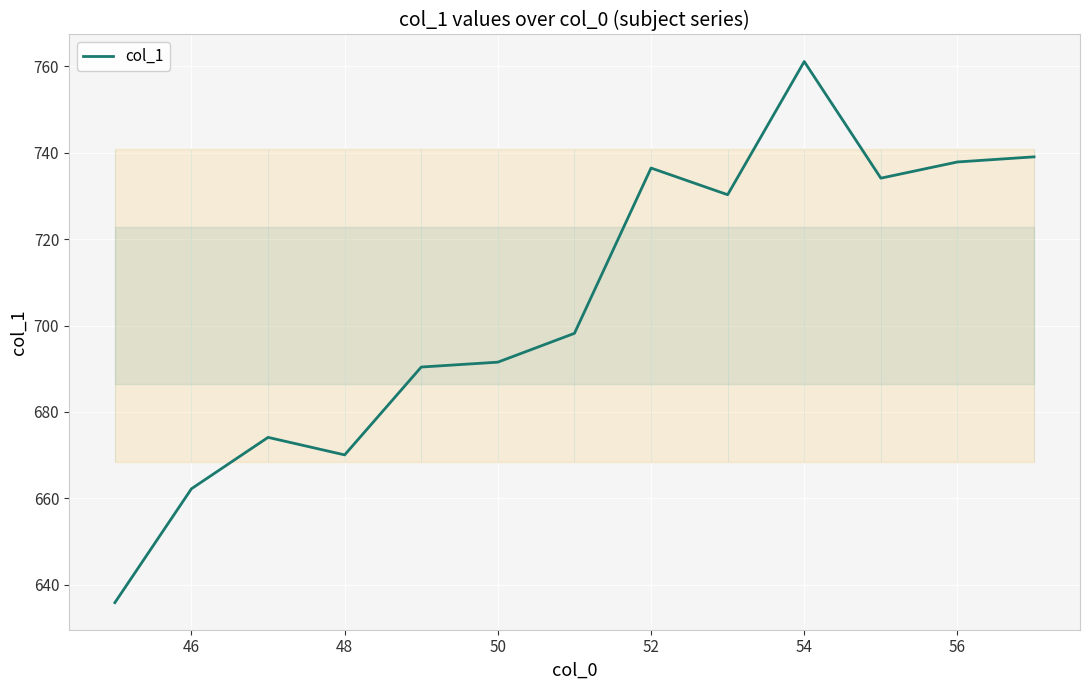

What is the value of the 6th point from the left?

691.5